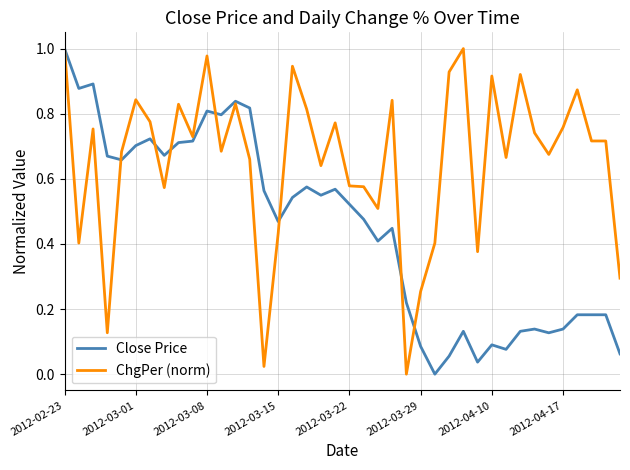

List the series in order of their overall mean, lowest first.

Close Price, ChgPer (norm)